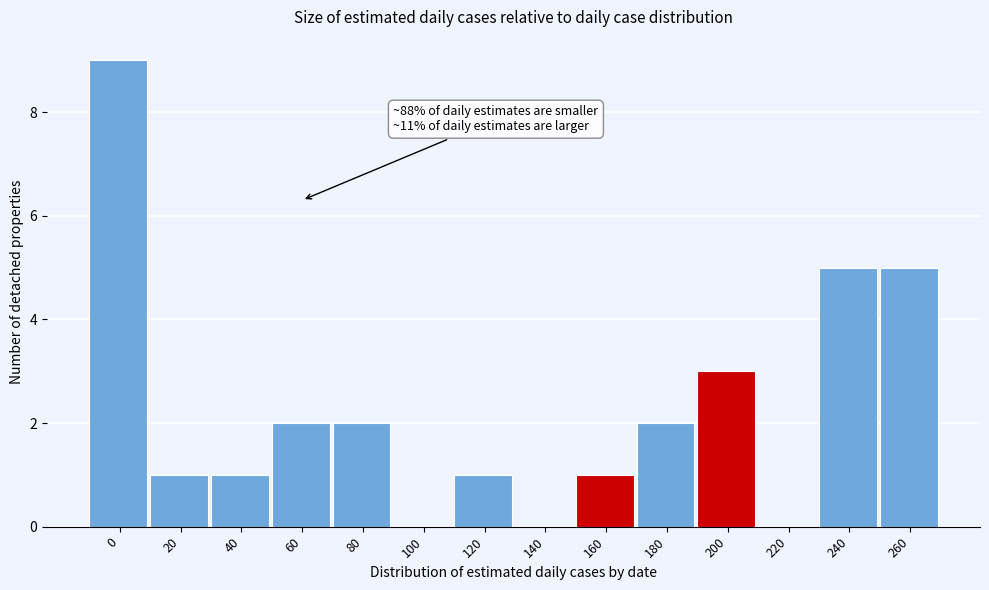

Reading right to left, what are all the values shown in this chart?

260=5	240=5	220=0	200=3	180=2	160=1	140=0	120=1	100=0	80=2	60=2	40=1	20=1	0=9